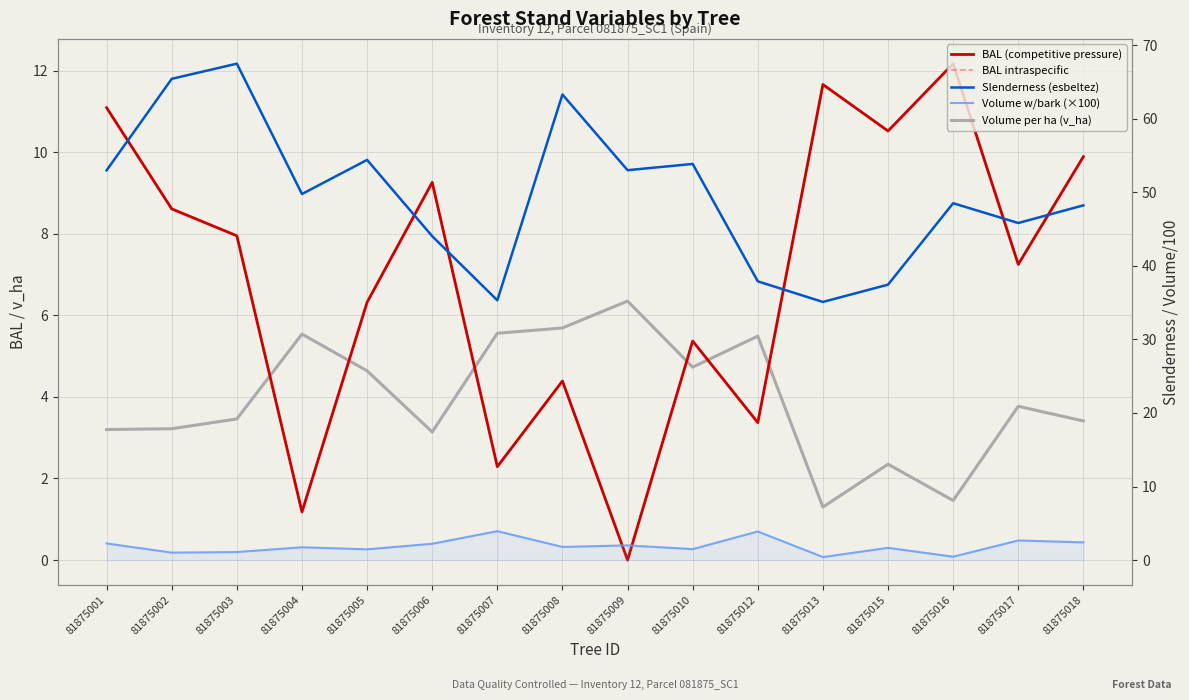

Where is the first local minimum for BAL intraspecific?

81875004